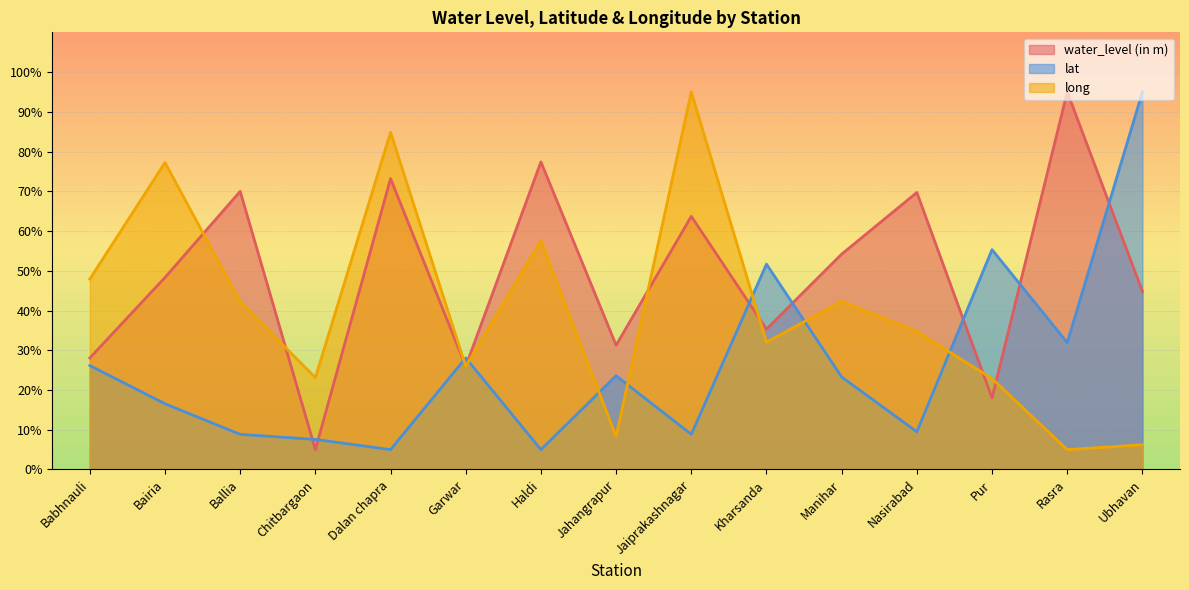

Rank the series at Rasra from lowest to highest value.

long, lat, water_level (in m)